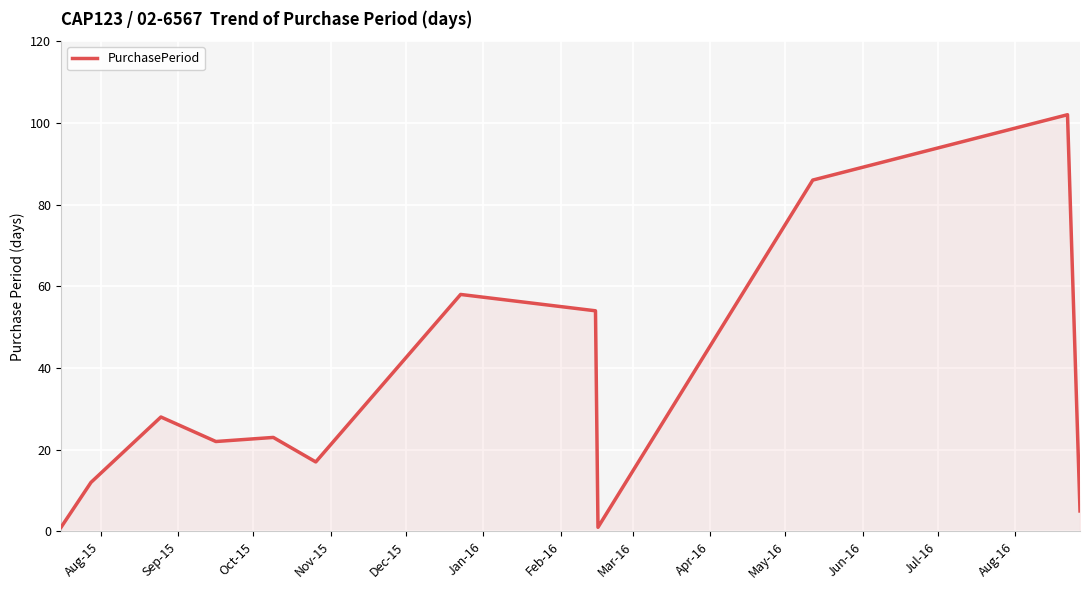

Reading right to left, list all the values displayed in this chart.

5	102	86	1	54	58	17	23	22	28	12	1